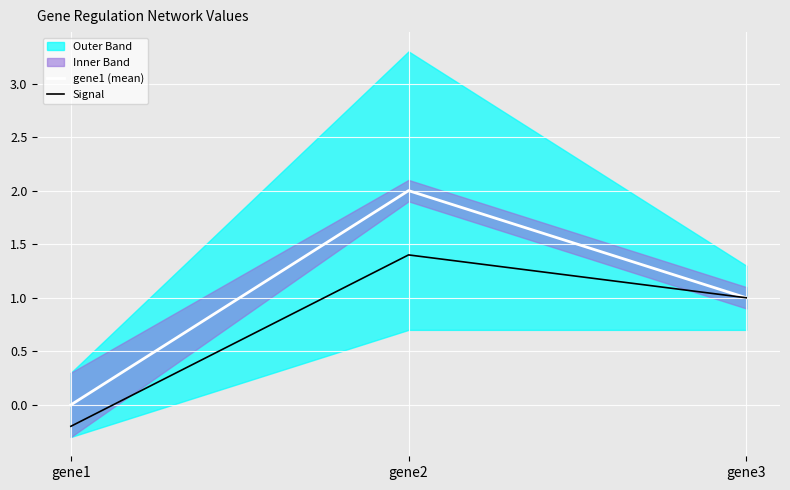

Rank the categories by Signal value from lowest to highest.

gene1, gene3, gene2